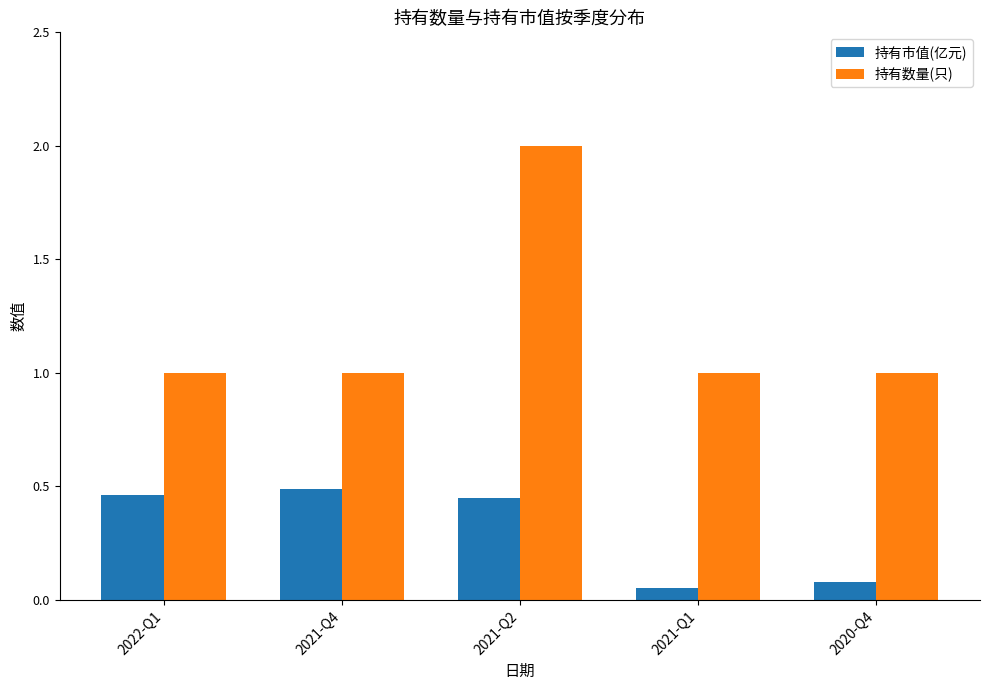

What is the label of the 3rd bar from the left?

2021-Q2